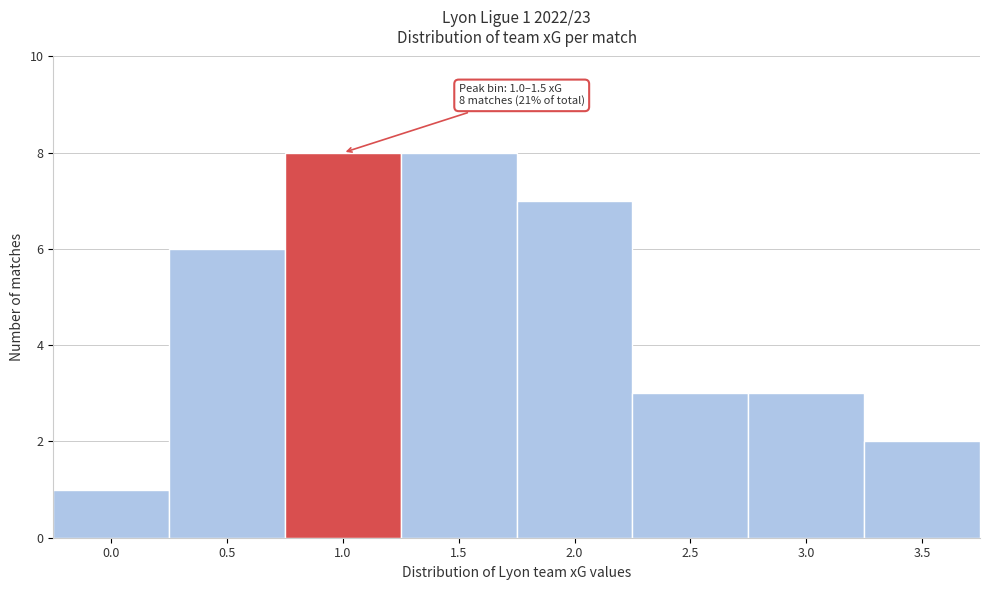

Reading left to right, extract all data points from this chart.

1	6	8	8	7	3	3	2